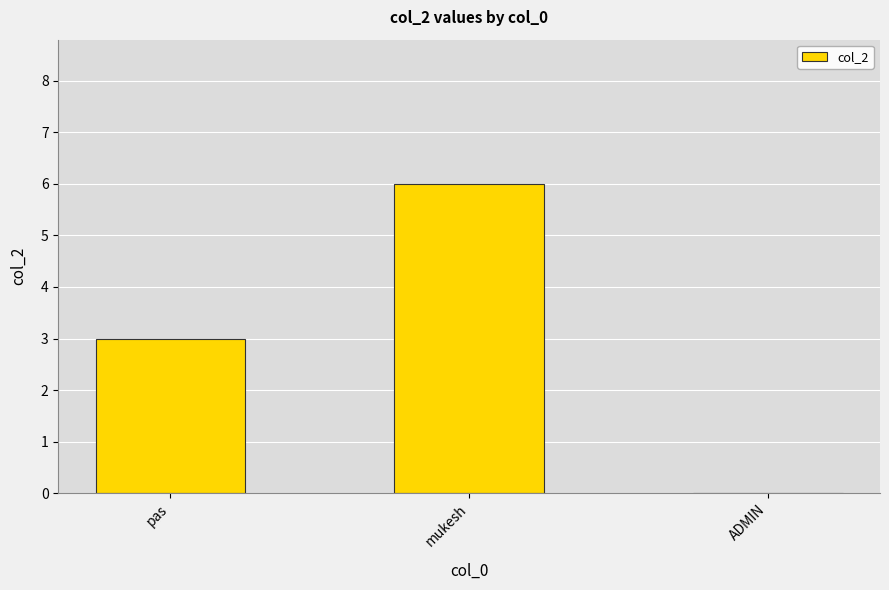

The chart shows a value of 10 at mukesh. True or false?

False